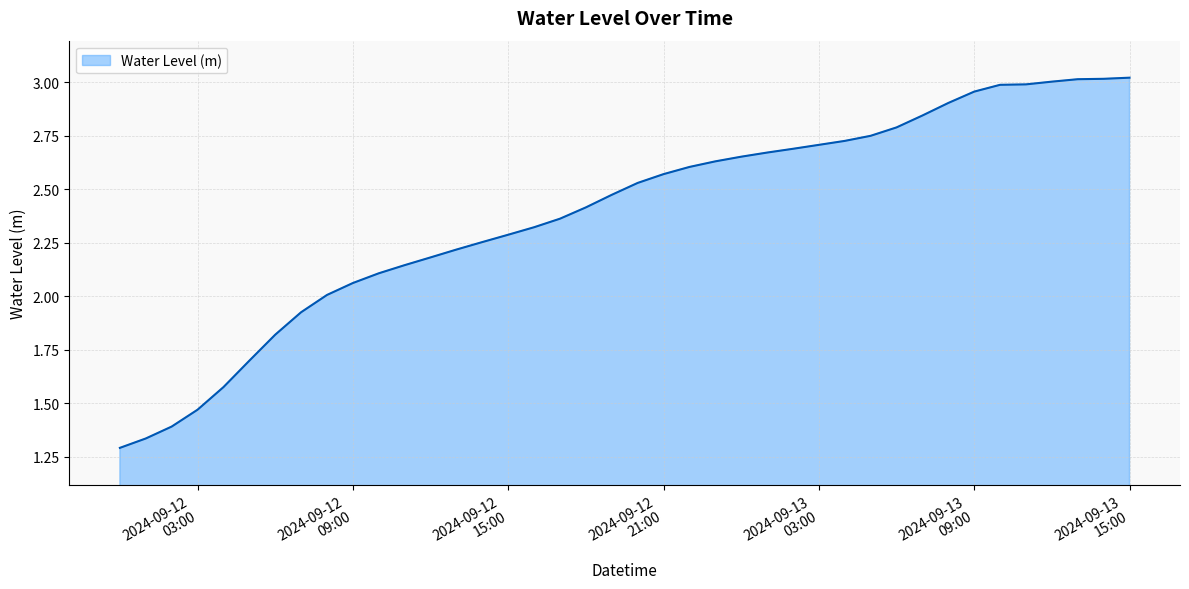

Count the number of data series in this chart.

1